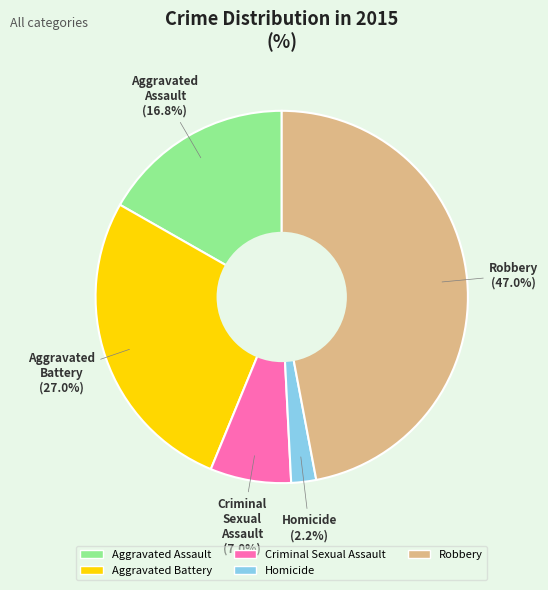

Is Homicide the majority of the pie?

No